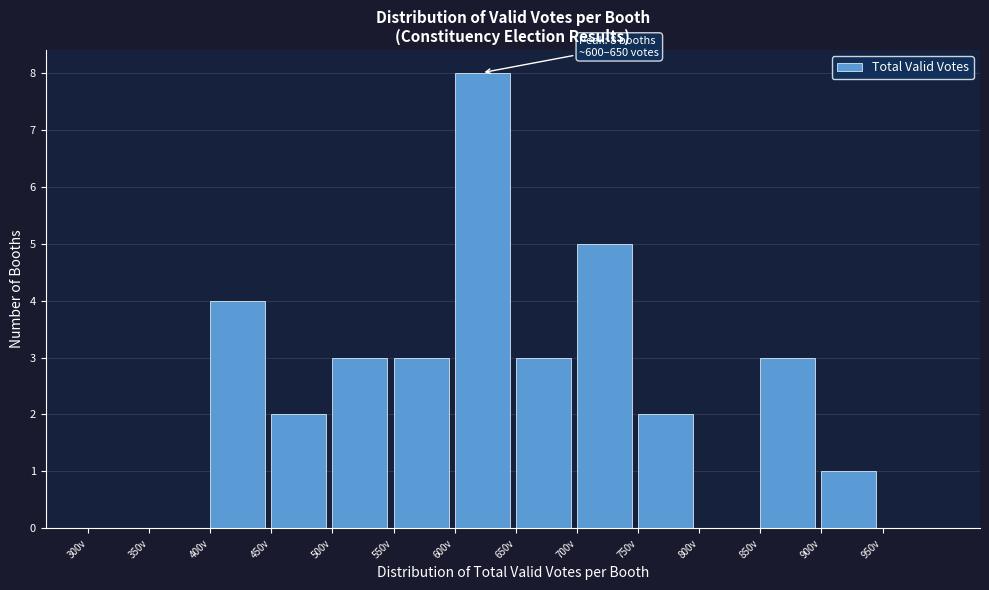

Over which range of the x-axis is the bar tallest?

600 to 650